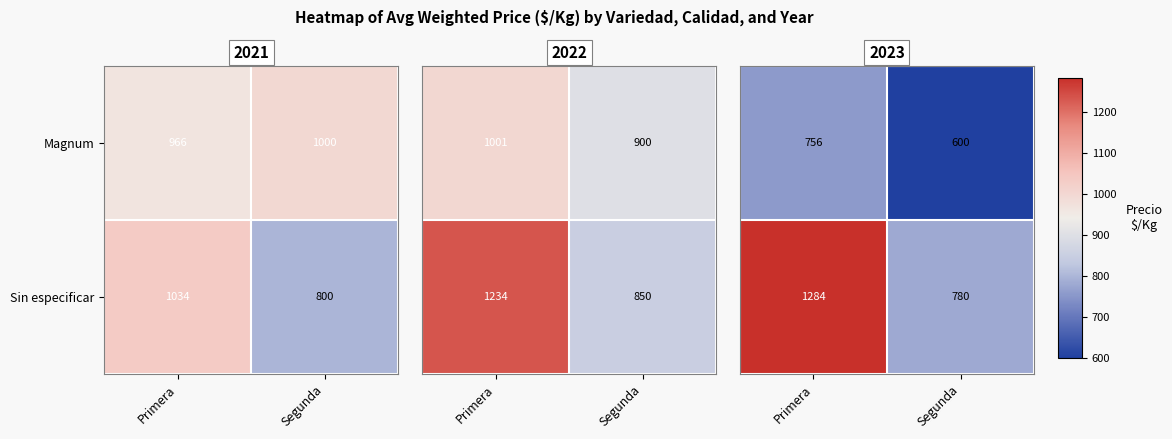

What is the difference between the Magnum values at Primera and Segunda?

34